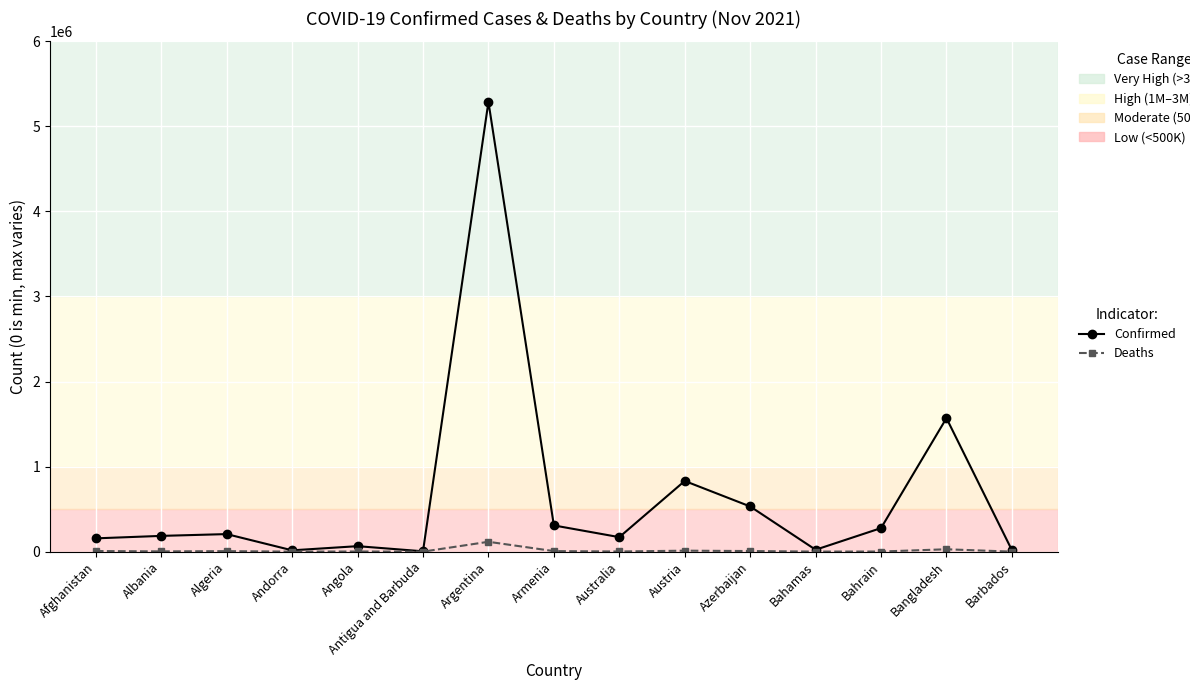

Which series has the widest spread of values?

Confirmed